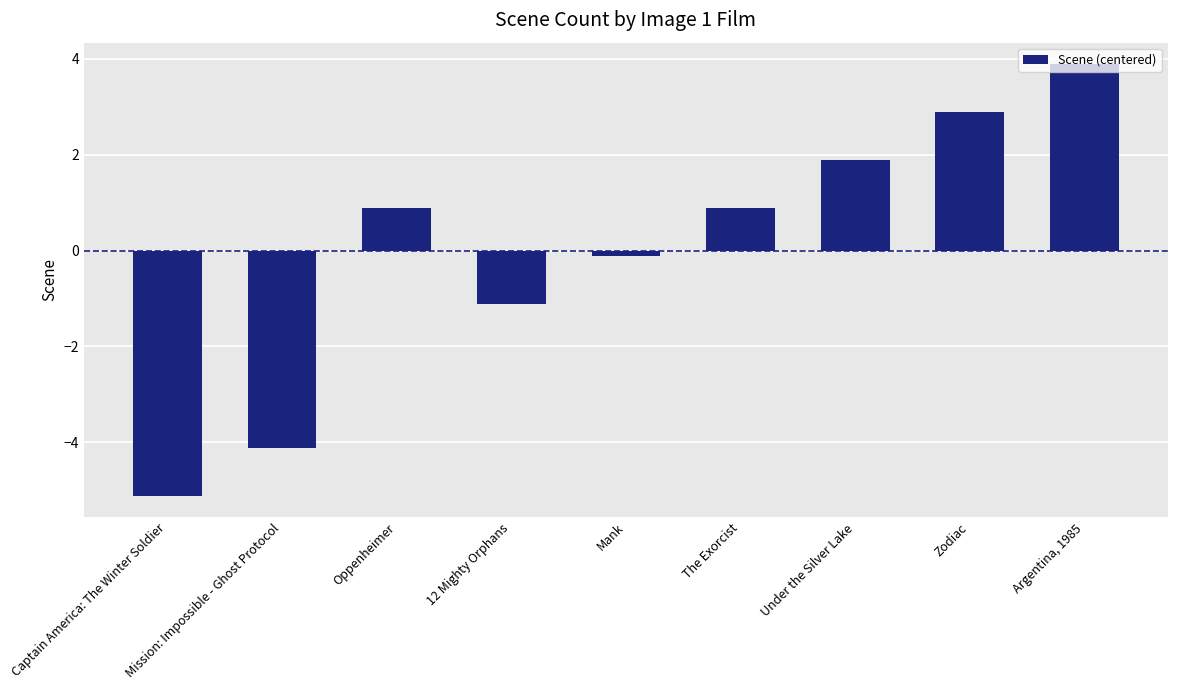

The value at Oppenheimer is 0.3. True or false?

False